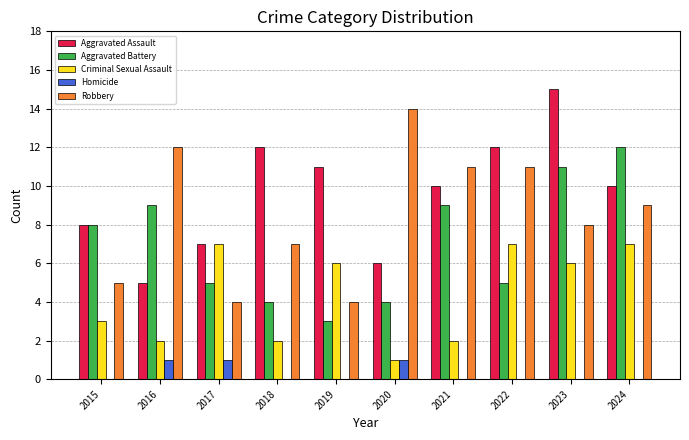

Are the bars grouped side by side (vs. stacked)?

Yes